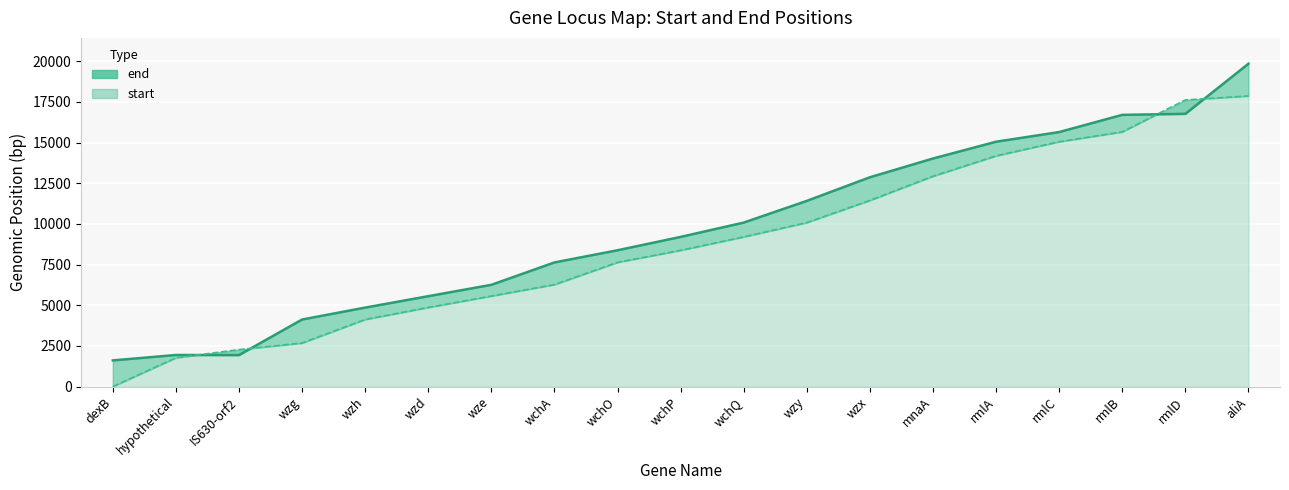

Which category has the highest value in the end (line) series?

aliA